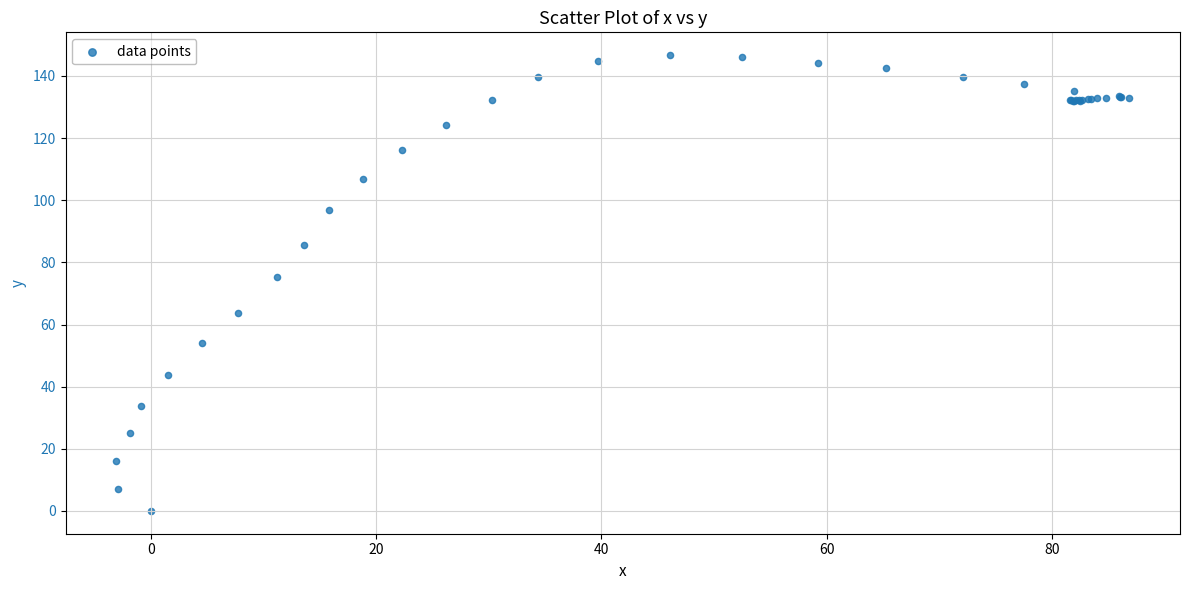

What Y value in the scatter plot is closest to 73?

75.3